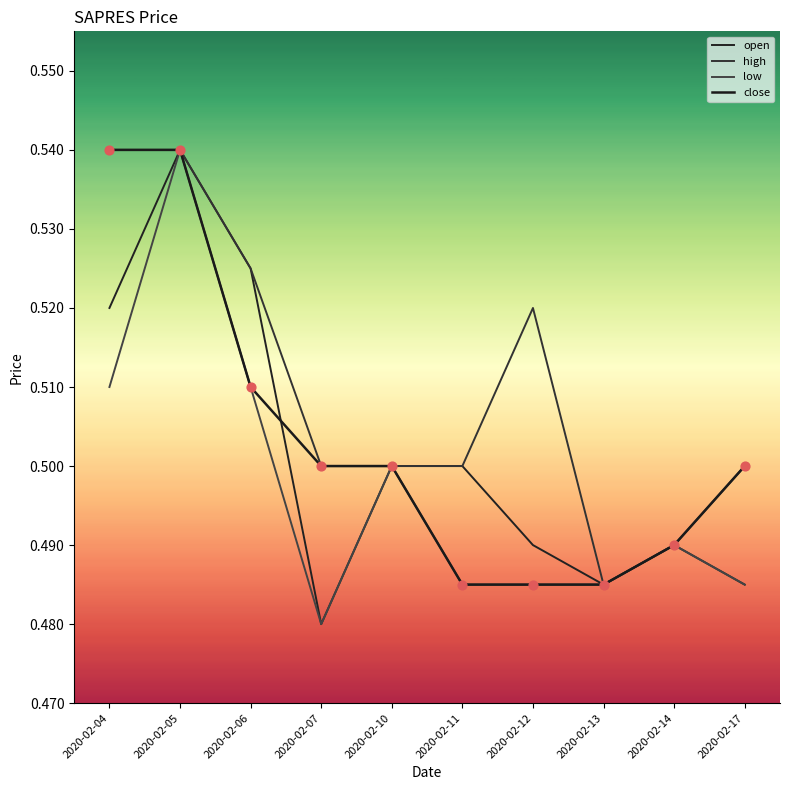

At which category is the sum across all series the highest?

2020-02-05